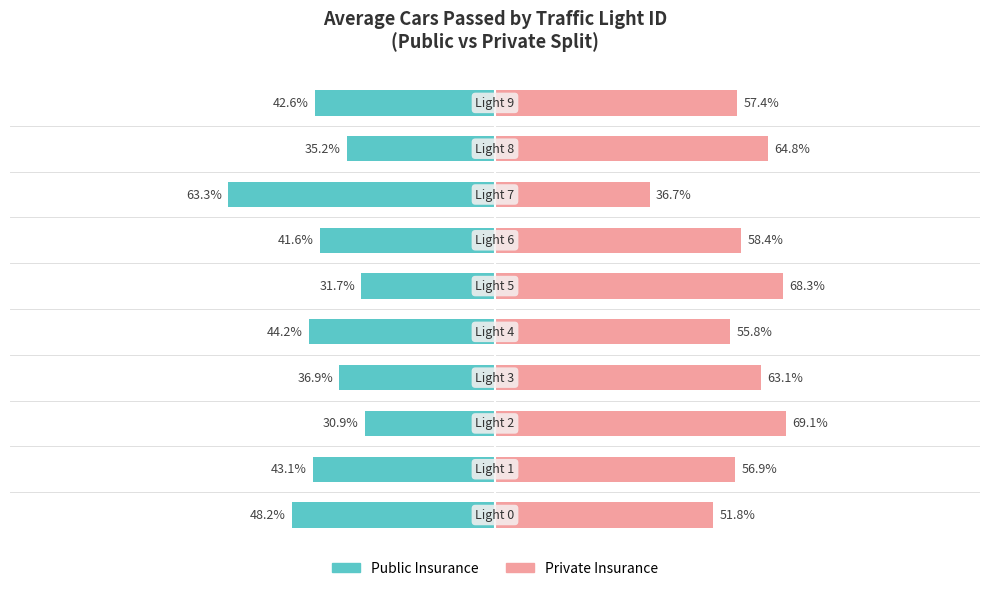

Is it true that Private Insurance equals 29.6 at −150?

False